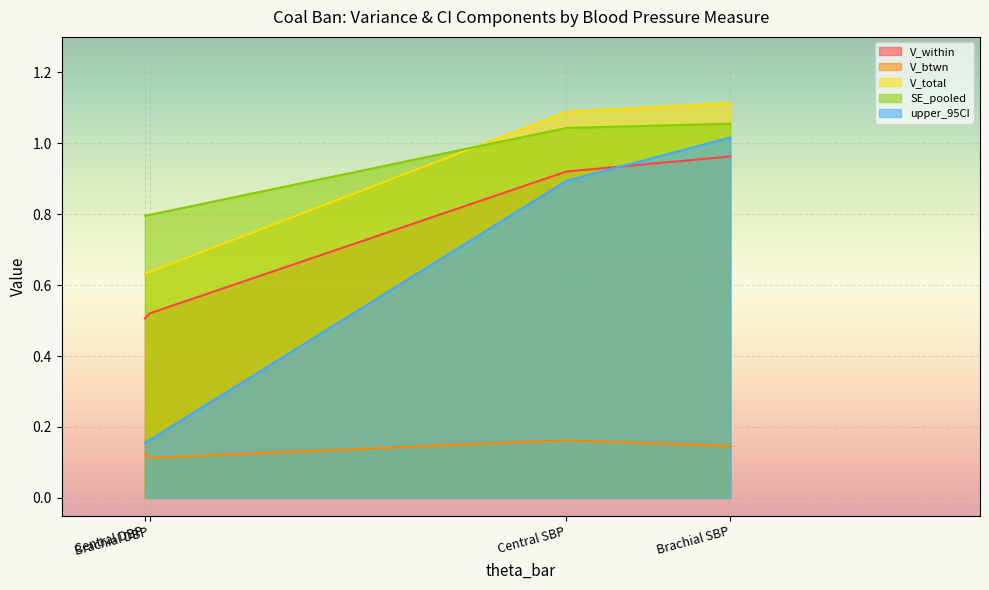

Which series has the largest range (max minus min)?

upper_95CI